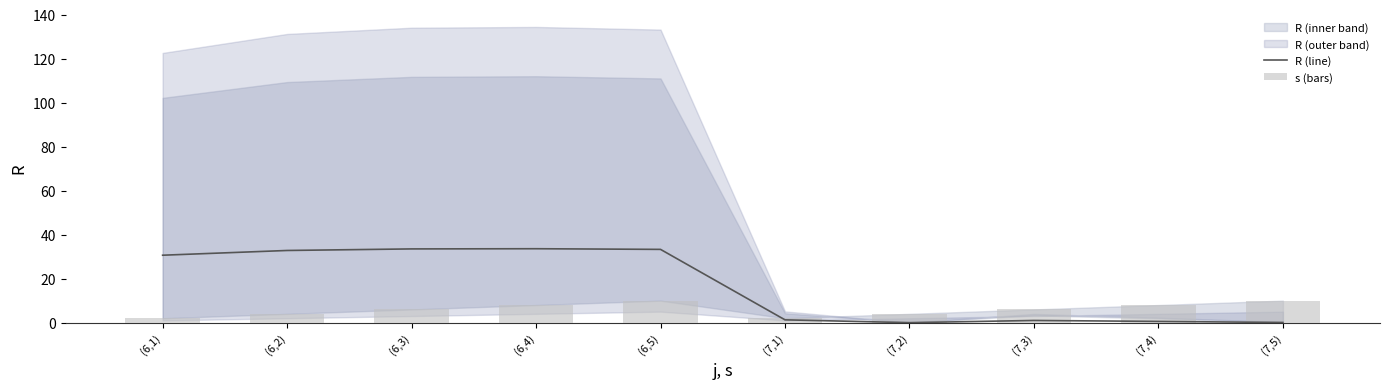

Does the chart contain any negative values?

No